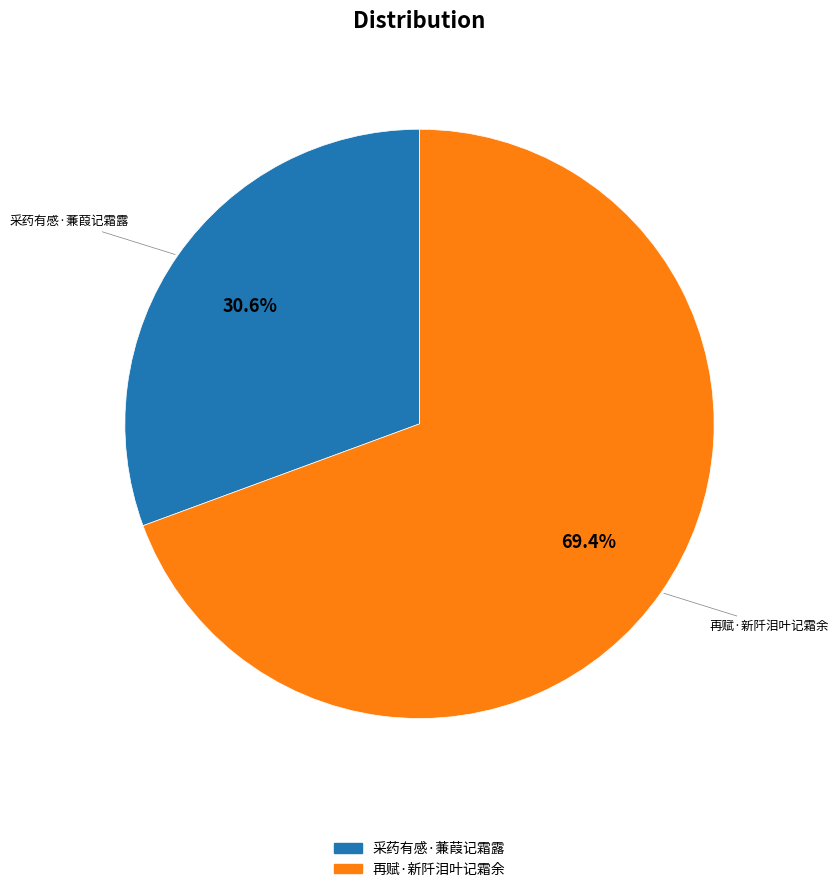

The 采药有感·蒹葭记霜露 slice represents 39% of the pie. True or false?

False